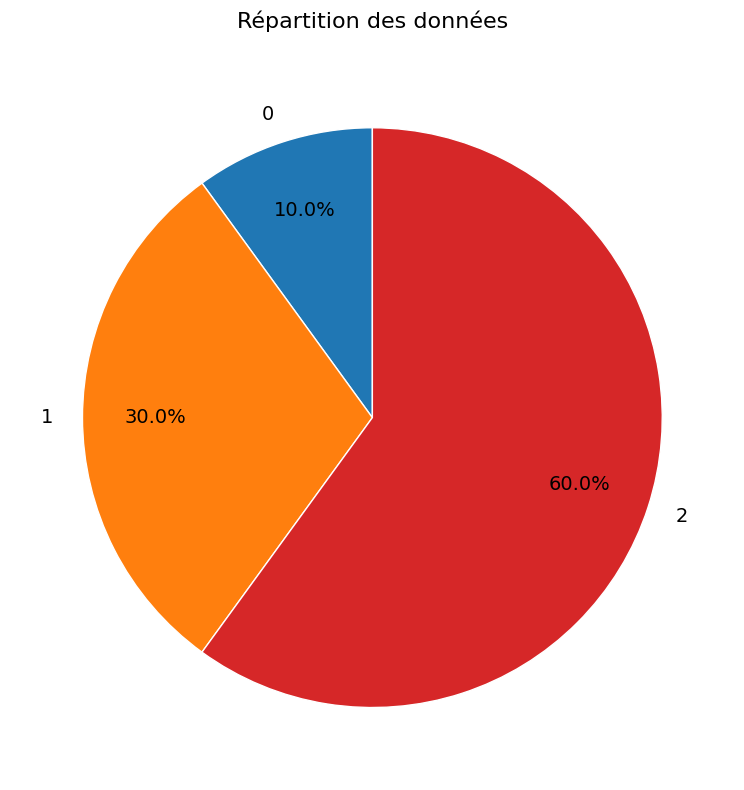

What portion of the pie excludes 0?

90.0%